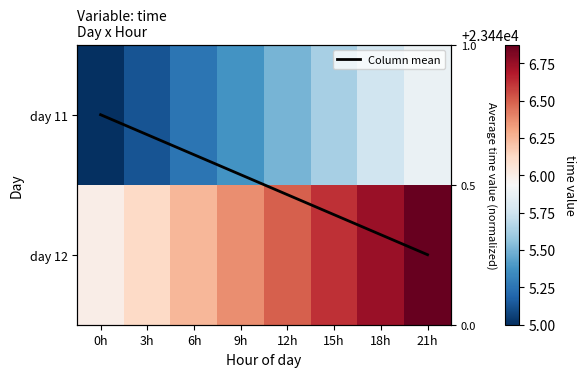

Which series has the largest total across all categories?

day 12